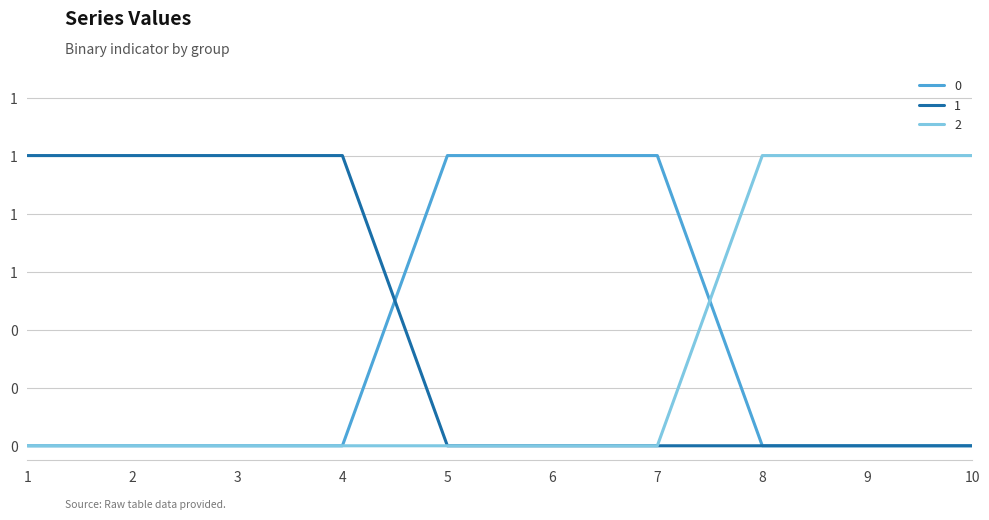

Reading right to left, what are all the values shown in this chart?

0: 0	0	0	1	1	1	0	0	0	0
1: 0	0	0	0	0	0	1	1	1	1
2: 1	1	1	0	0	0	0	0	0	0